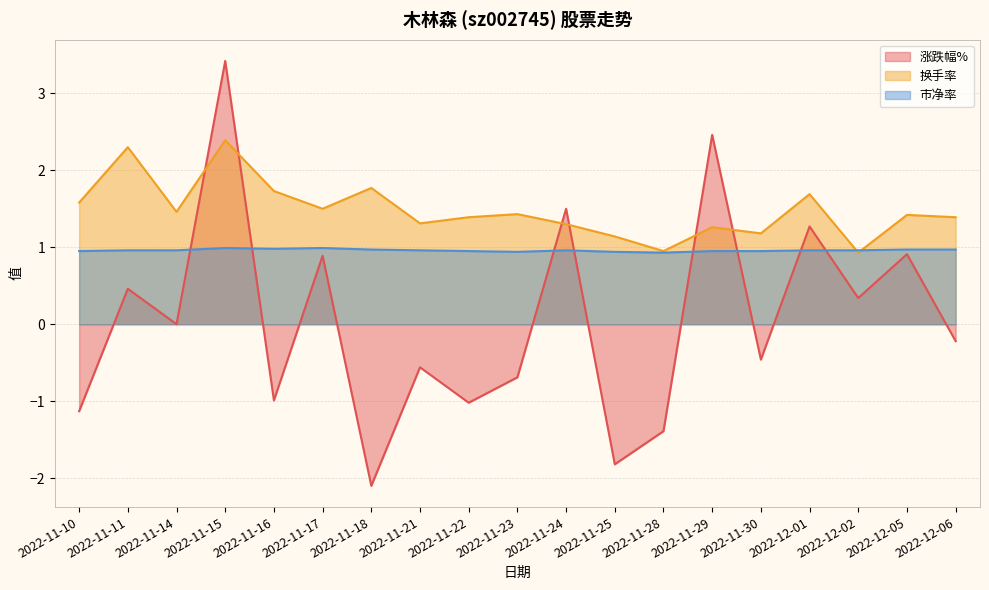

The value of 换手率 at 2022-11-30 is 0.3. True or false?

False